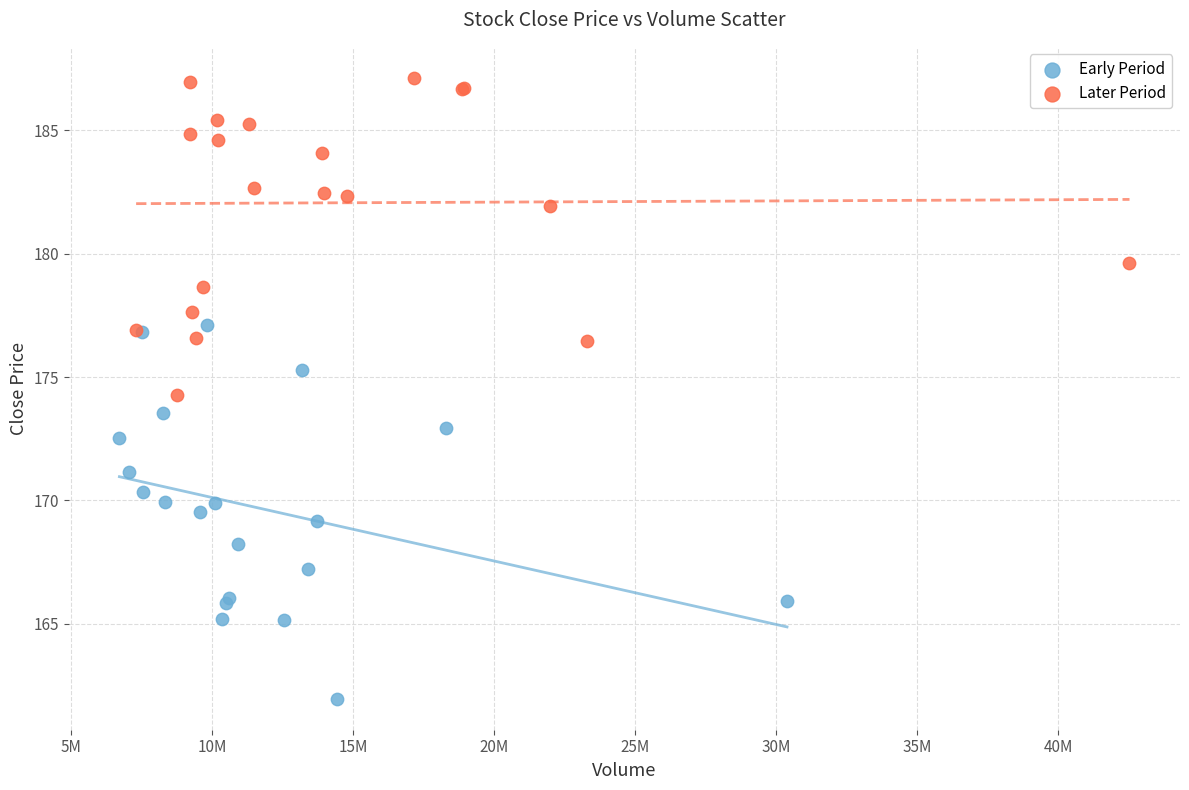

Which series contains the lowest Y value?

Early Period